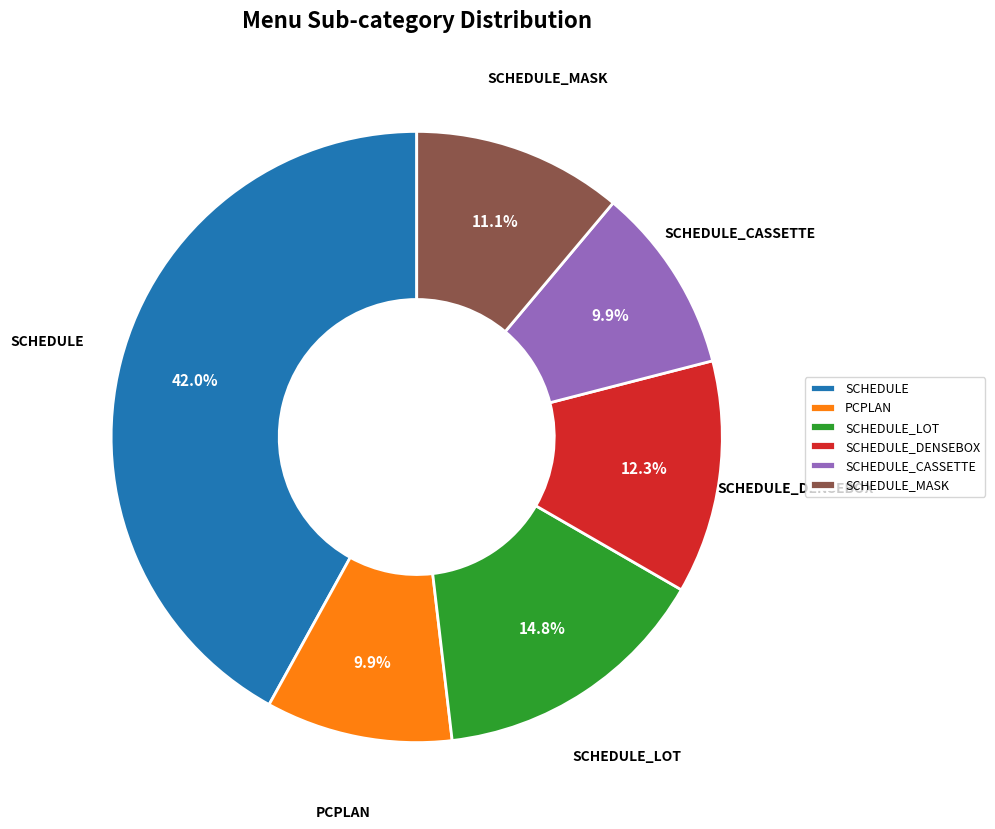

Is SCHEDULE_MASK the majority of the pie?

No